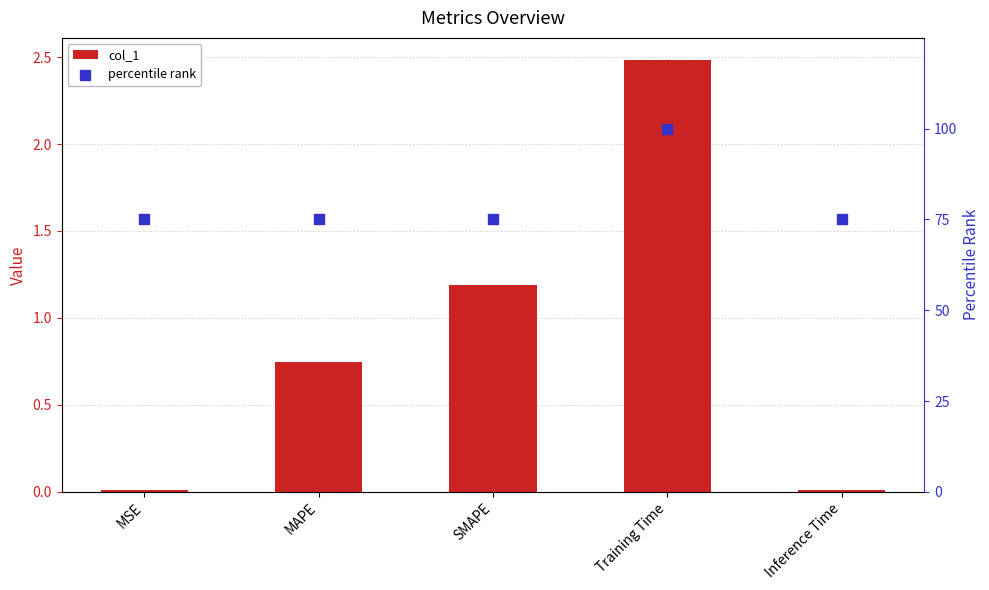

Which series has the largest Y range (max minus min)?

percentile rank